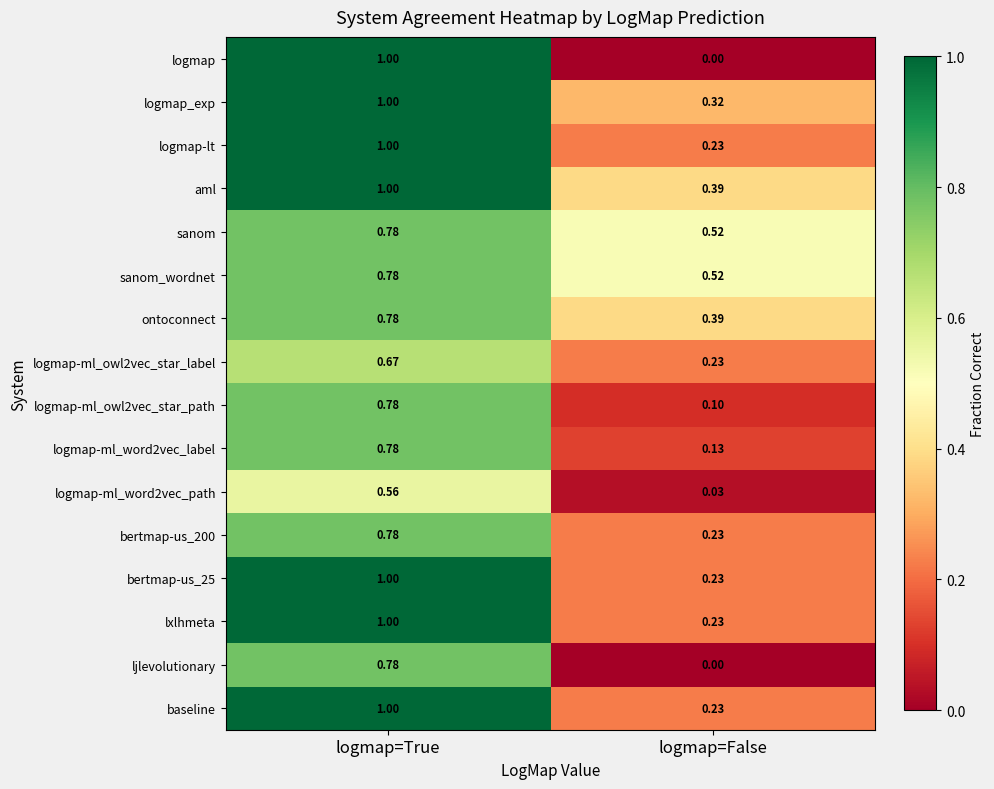

Which series has the largest range (max minus min)?

logmap